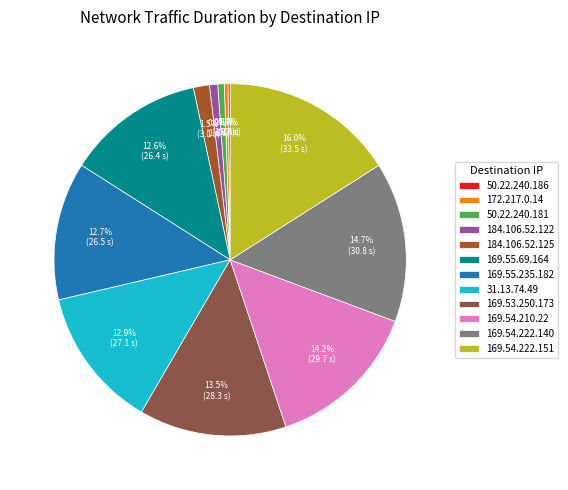

Which category has the biggest portion of the pie?

169.54.222.151